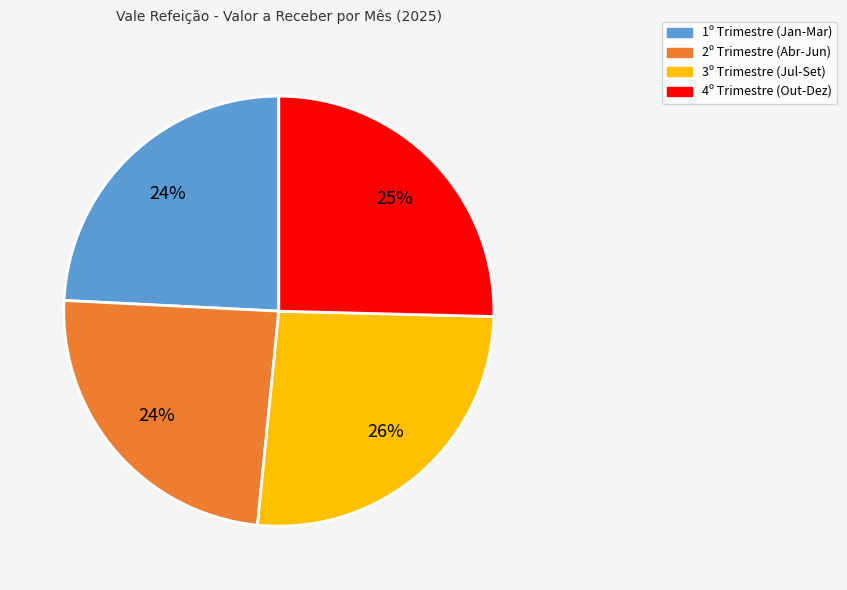

To the nearest percent, what portion does 2º Trimestre (Abr-Jun) represent?

24%